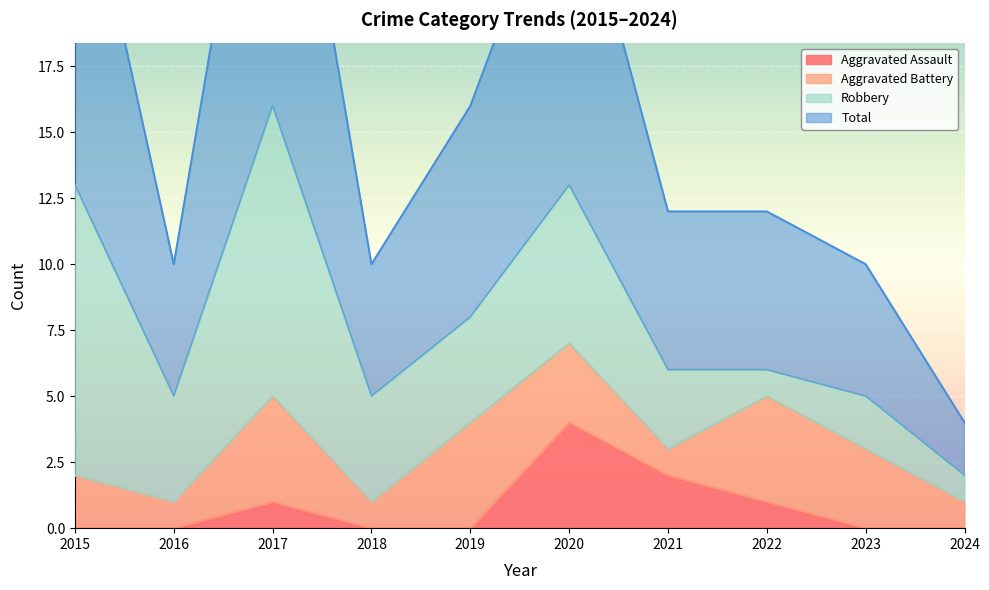

The value of Aggravated Assault at 2024 is 3. True or false?

False